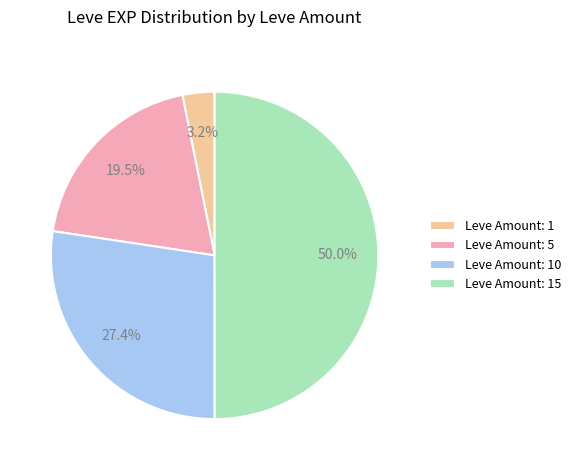

Does Leve Amount: 1 represent more than half of the total?

No